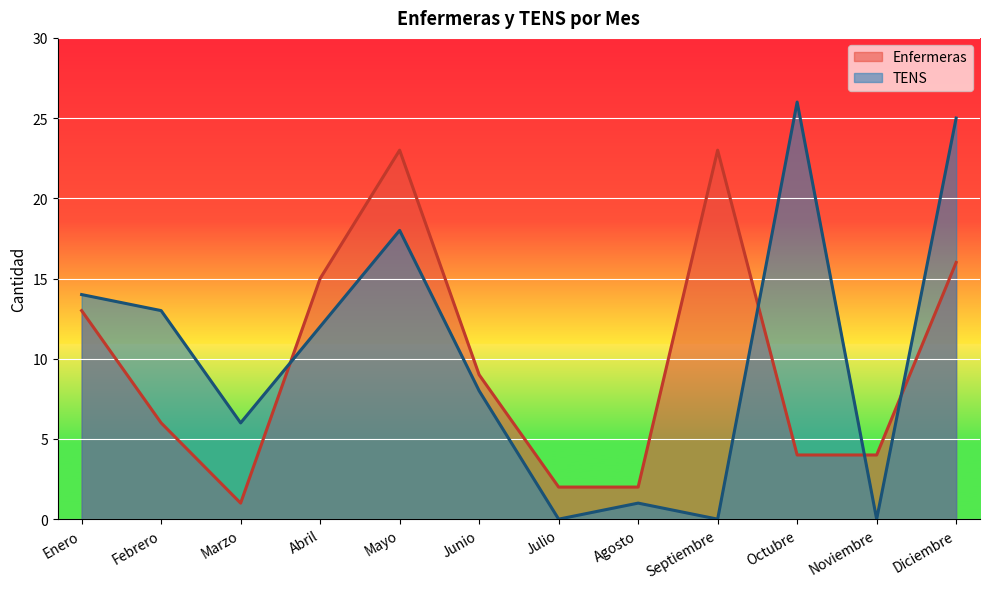

What is the label of the 4th point from the right?

Septiembre